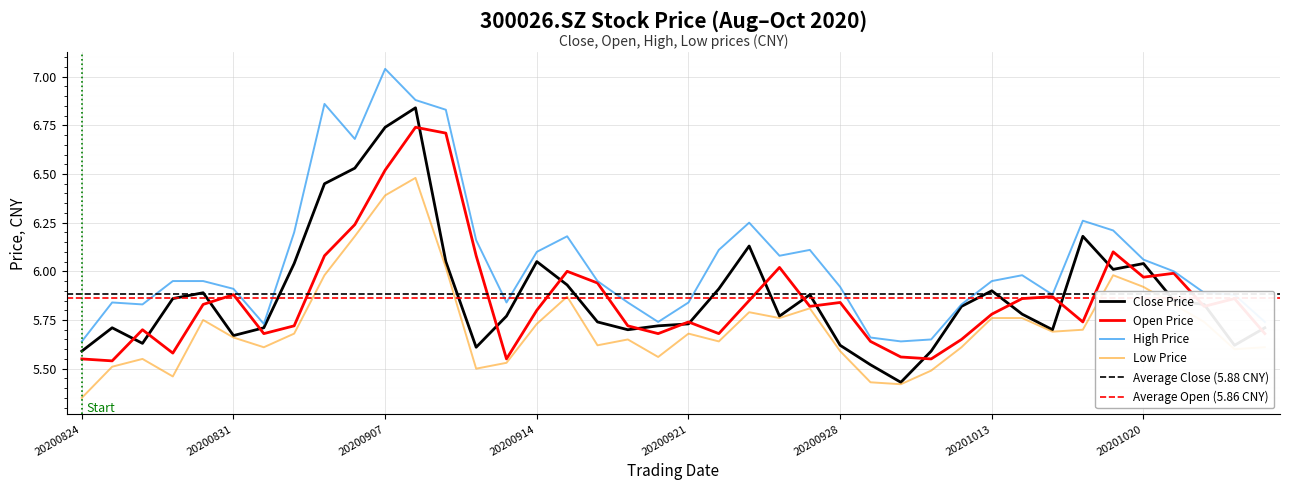

True or false: low has more than 0 points higher than both neighbors.

True